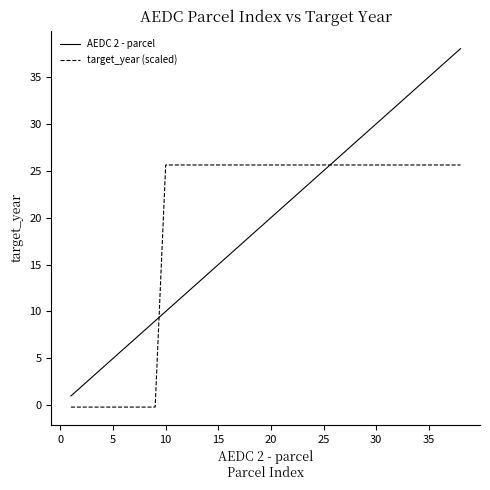

List the series in order of their peak value, lowest first.

target_year (scaled), AEDC 2 - parcel